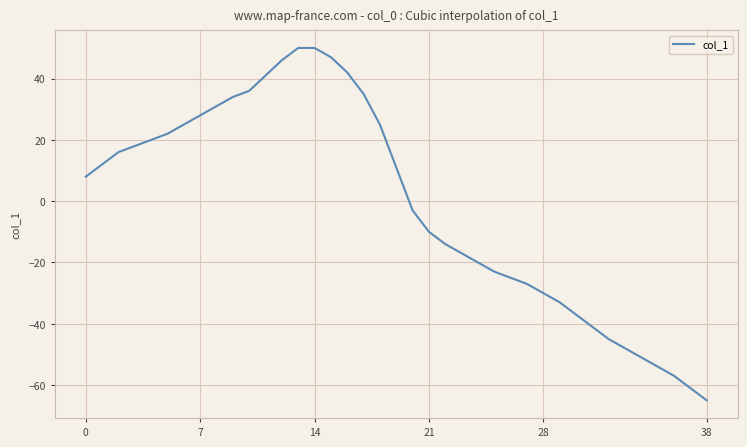

What is the difference between the maximum and minimum values?

115